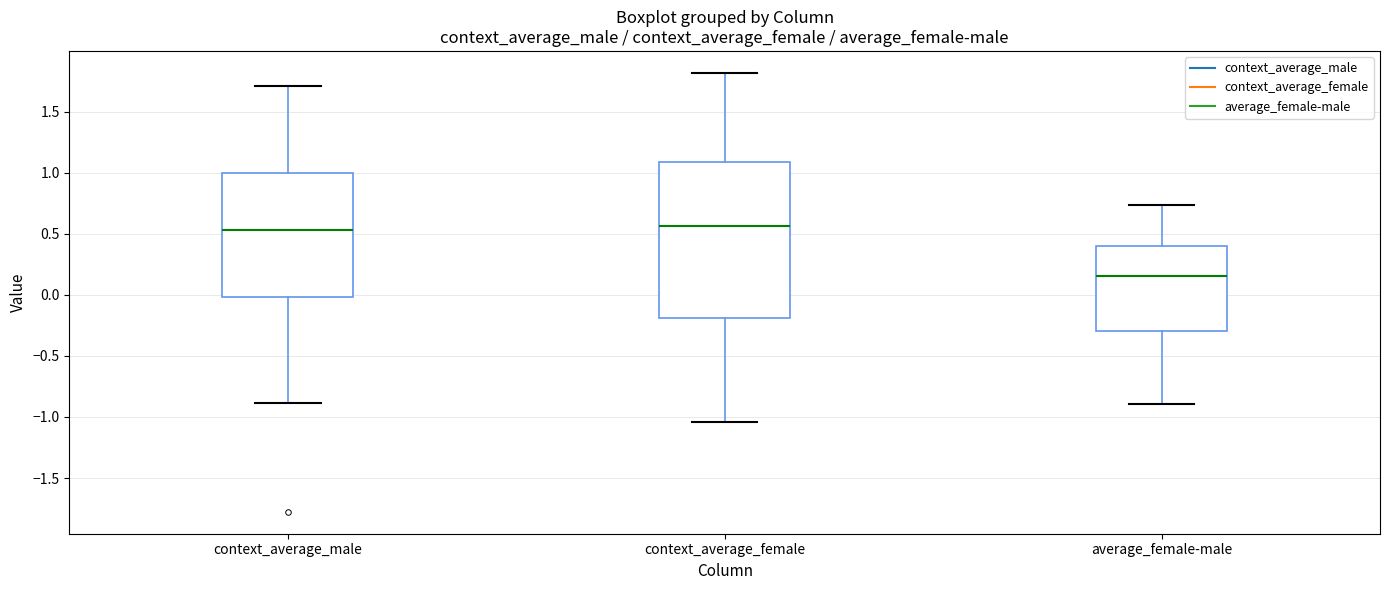

Where does the upper whisker of the box for context_average_female end on the y-axis? The values are not printed on the chart, so give them approximately, as read against the axis.

1.80